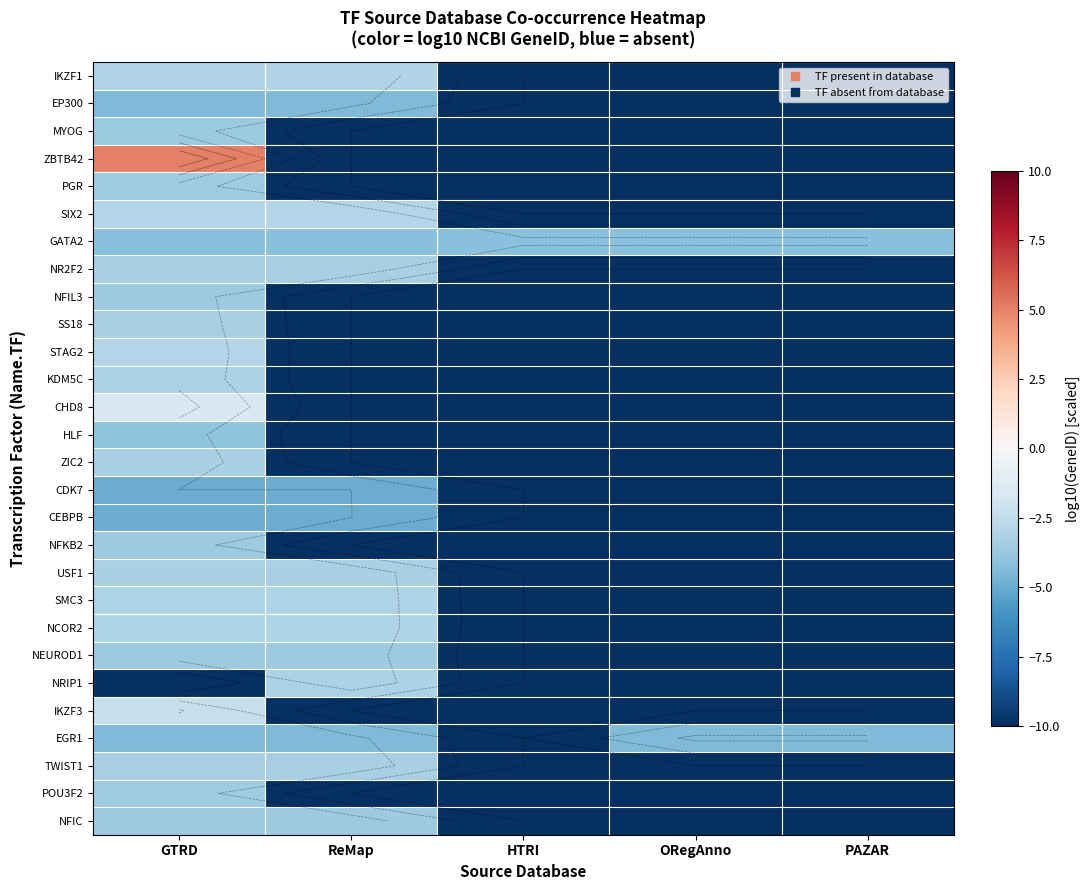

What is the maximum value shown in the chart?

5.0